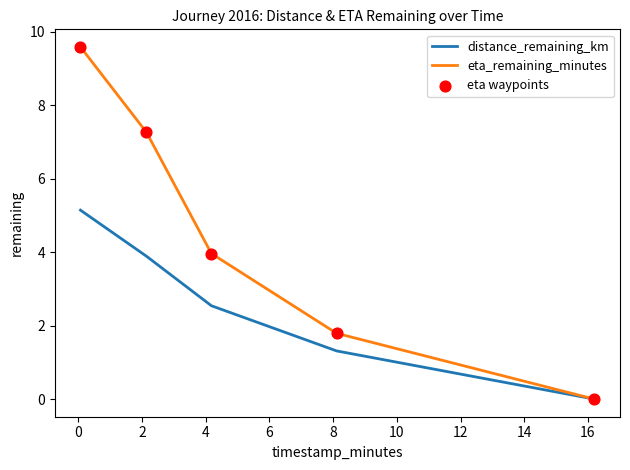

Which series has the widest spread of values?

eta_remaining_minutes